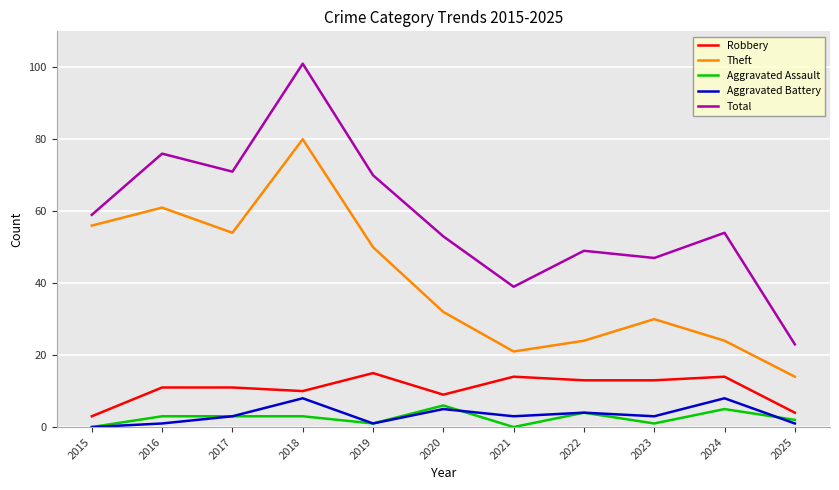

Reading left to right, extract all data points from this chart.

Robbery: 3	11	11	10	15	9	14	13	13	14	4
Theft: 56	61	54	80	50	32	21	24	30	24	14
Aggravated Assault: 0	3	3	3	1	6	0	4	1	5	2
Aggravated Battery: 0	1	3	8	1	5	3	4	3	8	1
Total: 59	76	71	101	70	53	39	49	47	54	23